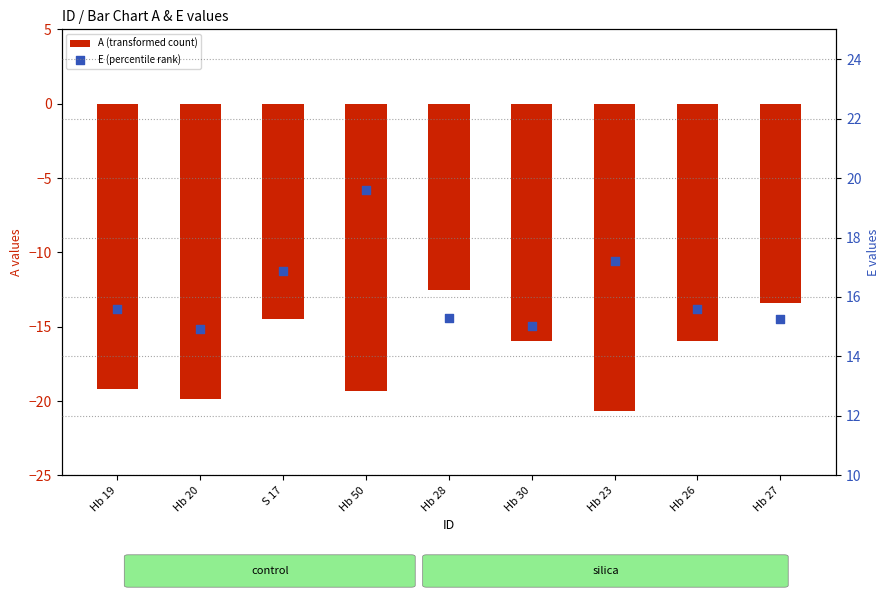

Which series reaches the minimum Y coordinate?

A (transformed count)